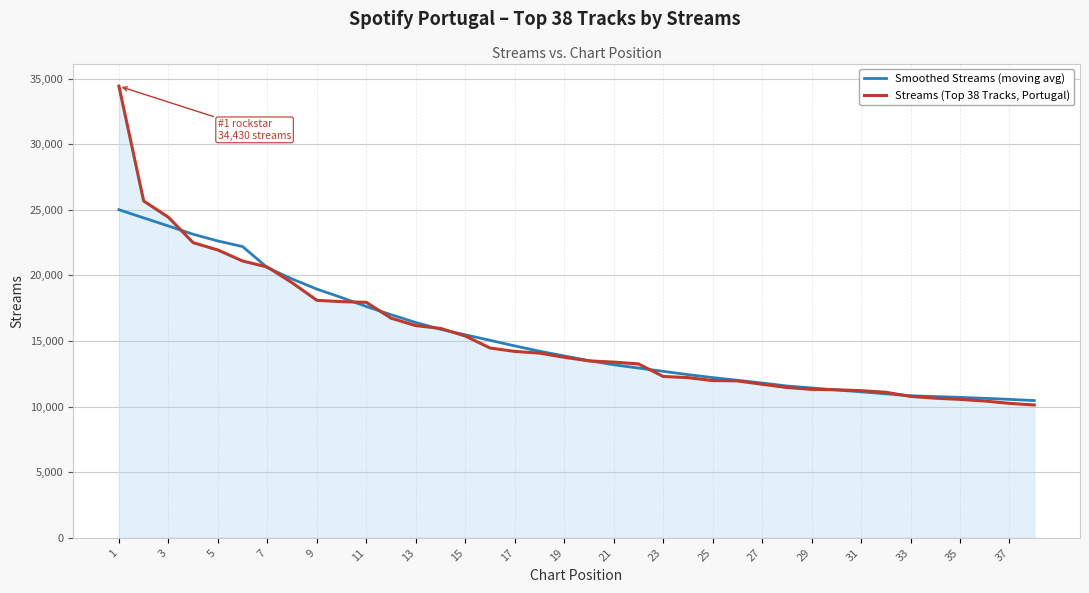

True or false: Smoothed Streams (moving avg) and Streams (Top 38 Tracks, Portugal) cross at least once.

True